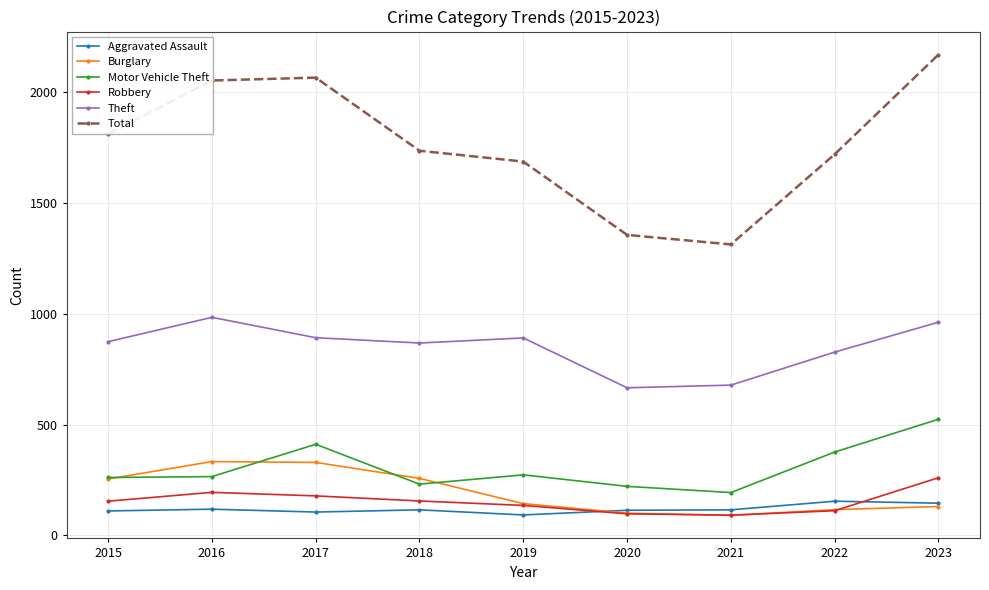

True or false: Aggravated Assault and Motor Vehicle Theft cross at least once.

False